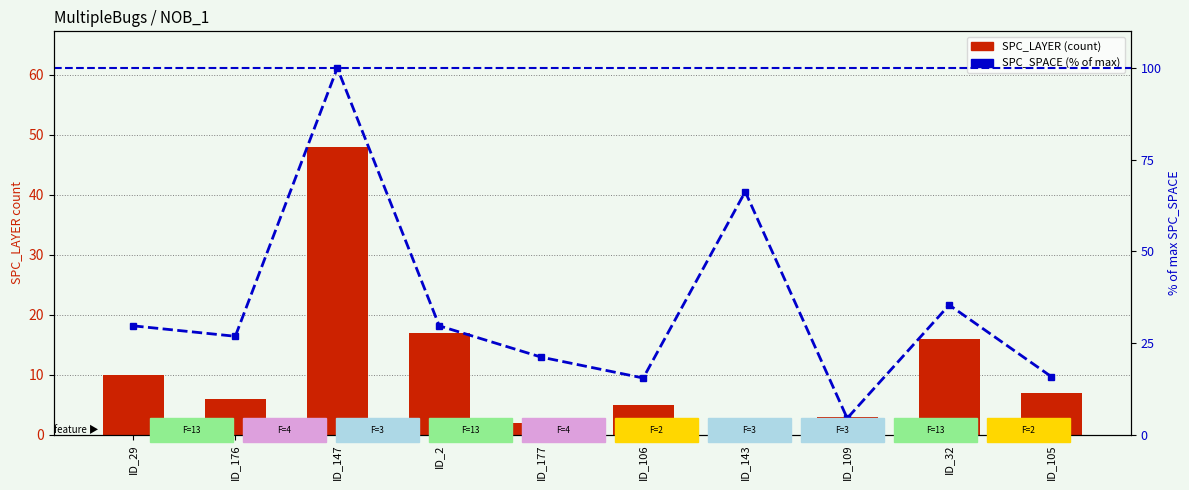

Does the chart contain any negative values?

No